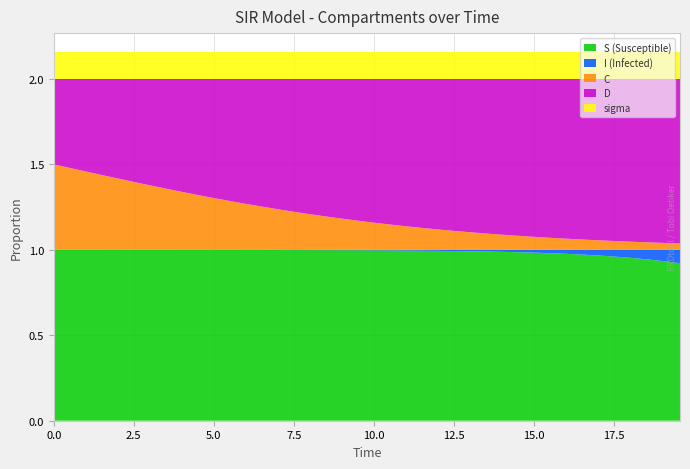

Reading right to left, list all the values displayed in this chart.

time: 19.6	19.1	18.6	18.1	17.6	17.1	16.6	16.1	15.6	15.1	14.5	14.0	13.5	13.0	12.5	12.0	11.5	11.0	10.5	10.0	9.5	9.0	8.5	8.0	7.5	7.0	6.5	6.0	5.5	5.0	4.5	4.0	3.5	3.0	2.5	2.0	1.5	1.0	0.5	0.0
S: 0.9	0.9	0.9	1.0	1.0	1.0	1.0	1.0	1.0	1.0	1.0	1.0	1.0	1.0	1.0	1.0	1.0	1.0	1.0	1.0	1.0	1.0	1.0	1.0	1.0	1.0	1.0	1.0	1.0	1.0	1.0	1.0	1.0	1.0	1.0	1.0	1.0	1.0	1.0	1.0
I: 0.1	0.1	0.1	0.0	0.0	0.0	0.0	0.0	0.0	0.0	0.0	0.0	0.0	0.0	0.0	0.0	0.0	0.0	0.0	0.0	0.0	0.0	0.0	0.0	0.0	0.0	0.0	0.0	0.0	0.0	0.0	0.0	0.0	0.0	0.0	0.0	0.0	0.0	0.0	0.0
C: 0.0	0.0	0.0	0.0	0.1	0.1	0.1	0.1	0.1	0.1	0.1	0.1	0.1	0.1	0.1	0.1	0.1	0.1	0.1	0.2	0.2	0.2	0.2	0.2	0.2	0.2	0.3	0.3	0.3	0.3	0.3	0.3	0.4	0.4	0.4	0.4	0.4	0.5	0.5	0.5
D: 1.0	1.0	1.0	1.0	0.9	0.9	0.9	0.9	0.9	0.9	0.9	0.9	0.9	0.9	0.9	0.9	0.9	0.9	0.9	0.8	0.8	0.8	0.8	0.8	0.8	0.8	0.7	0.7	0.7	0.7	0.7	0.7	0.6	0.6	0.6	0.6	0.6	0.5	0.5	0.5
sigma: 0.2	0.2	0.2	0.2	0.2	0.2	0.2	0.2	0.2	0.2	0.2	0.2	0.2	0.2	0.2	0.2	0.2	0.2	0.2	0.2	0.2	0.2	0.2	0.2	0.2	0.2	0.2	0.2	0.2	0.2	0.2	0.2	0.2	0.2	0.2	0.2	0.2	0.2	0.2	0.2